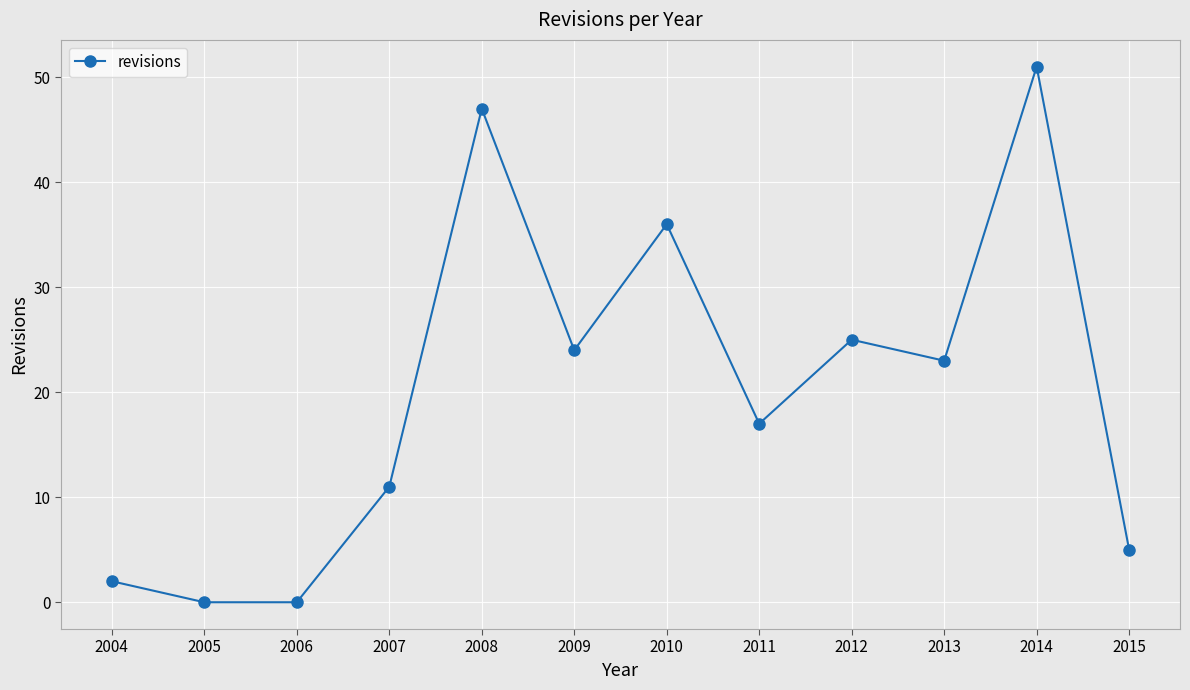

What is the maximum value shown in the chart?

51